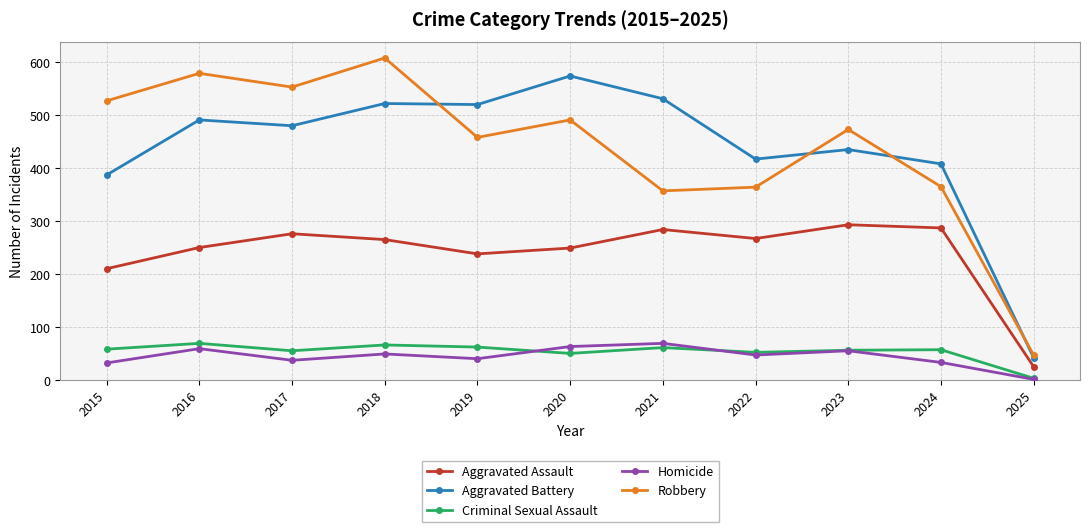

What is the difference between the highest and lowest values at 2019?

480